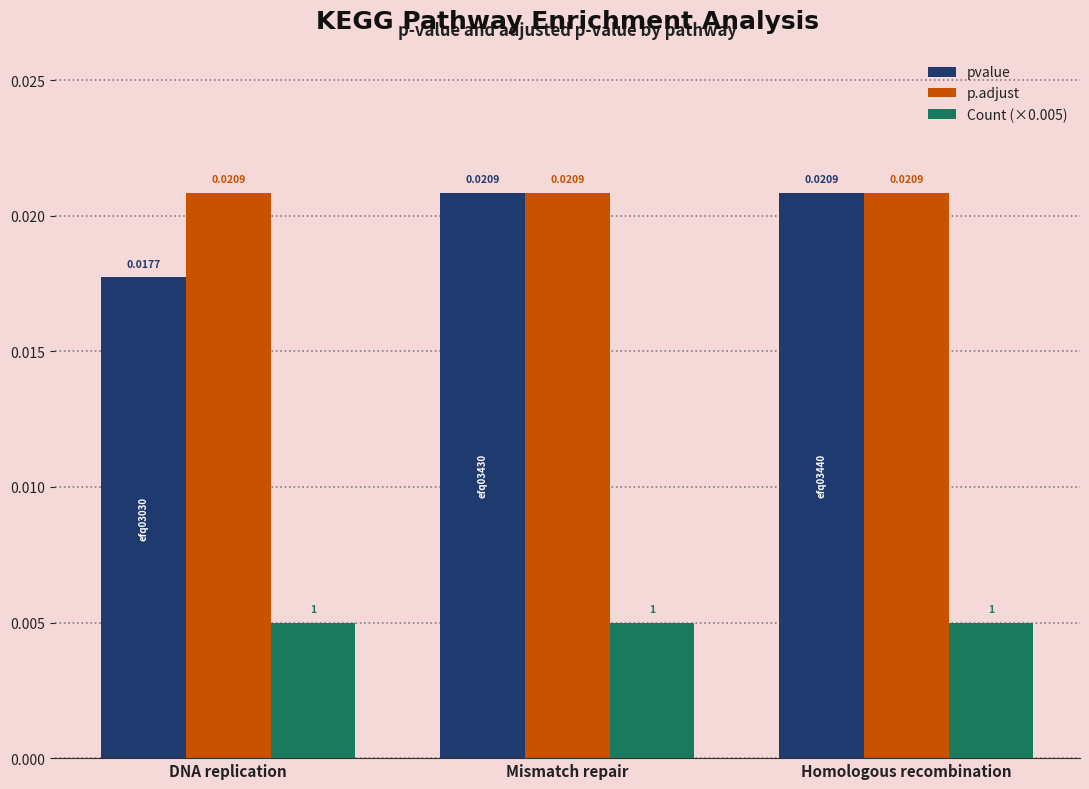

Which series has the largest total across all categories?

p.adjust